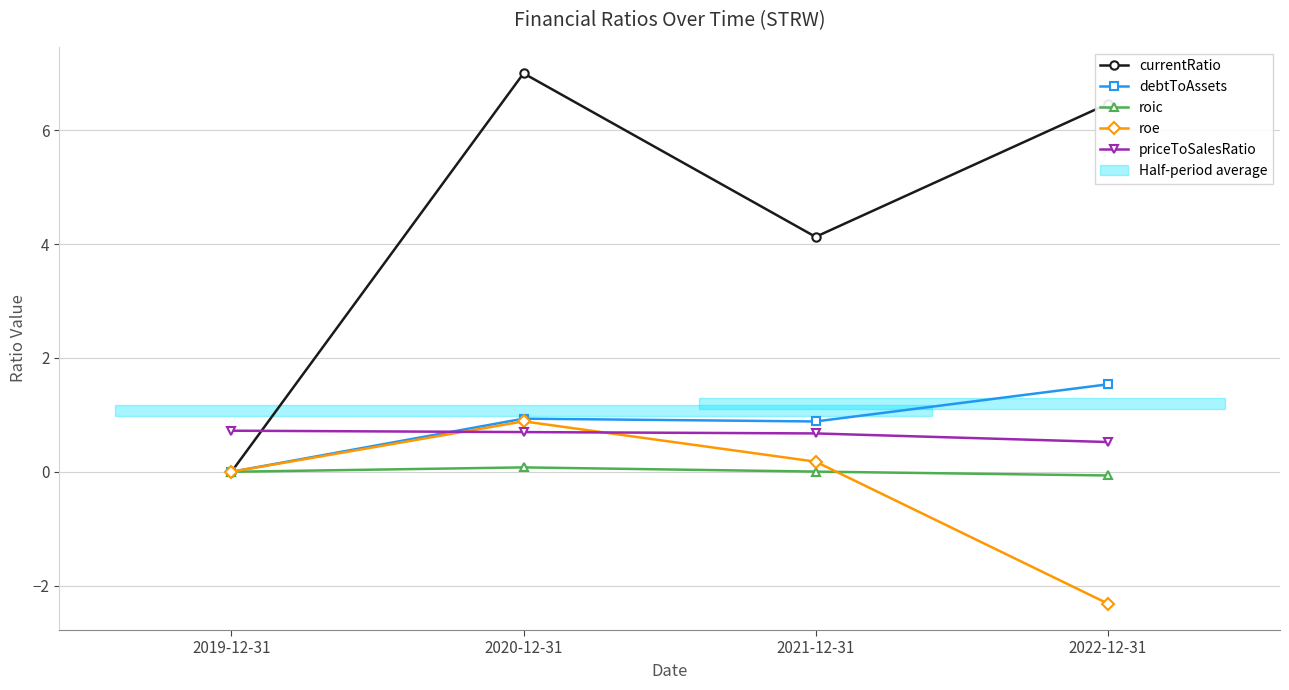

True or false: currentRatio and roe cross at least once.

False